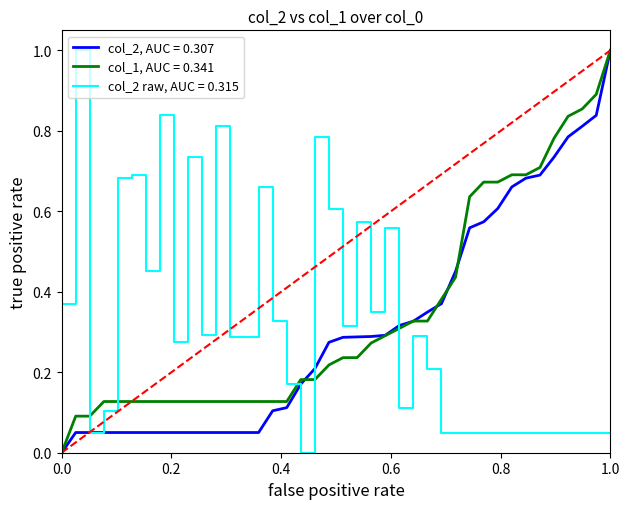

What is the maximum value shown in the chart?

1.0